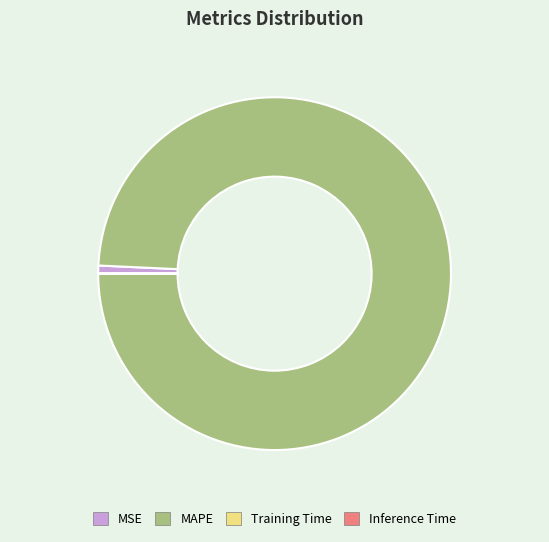

Which category has the biggest portion of the pie?

MAPE